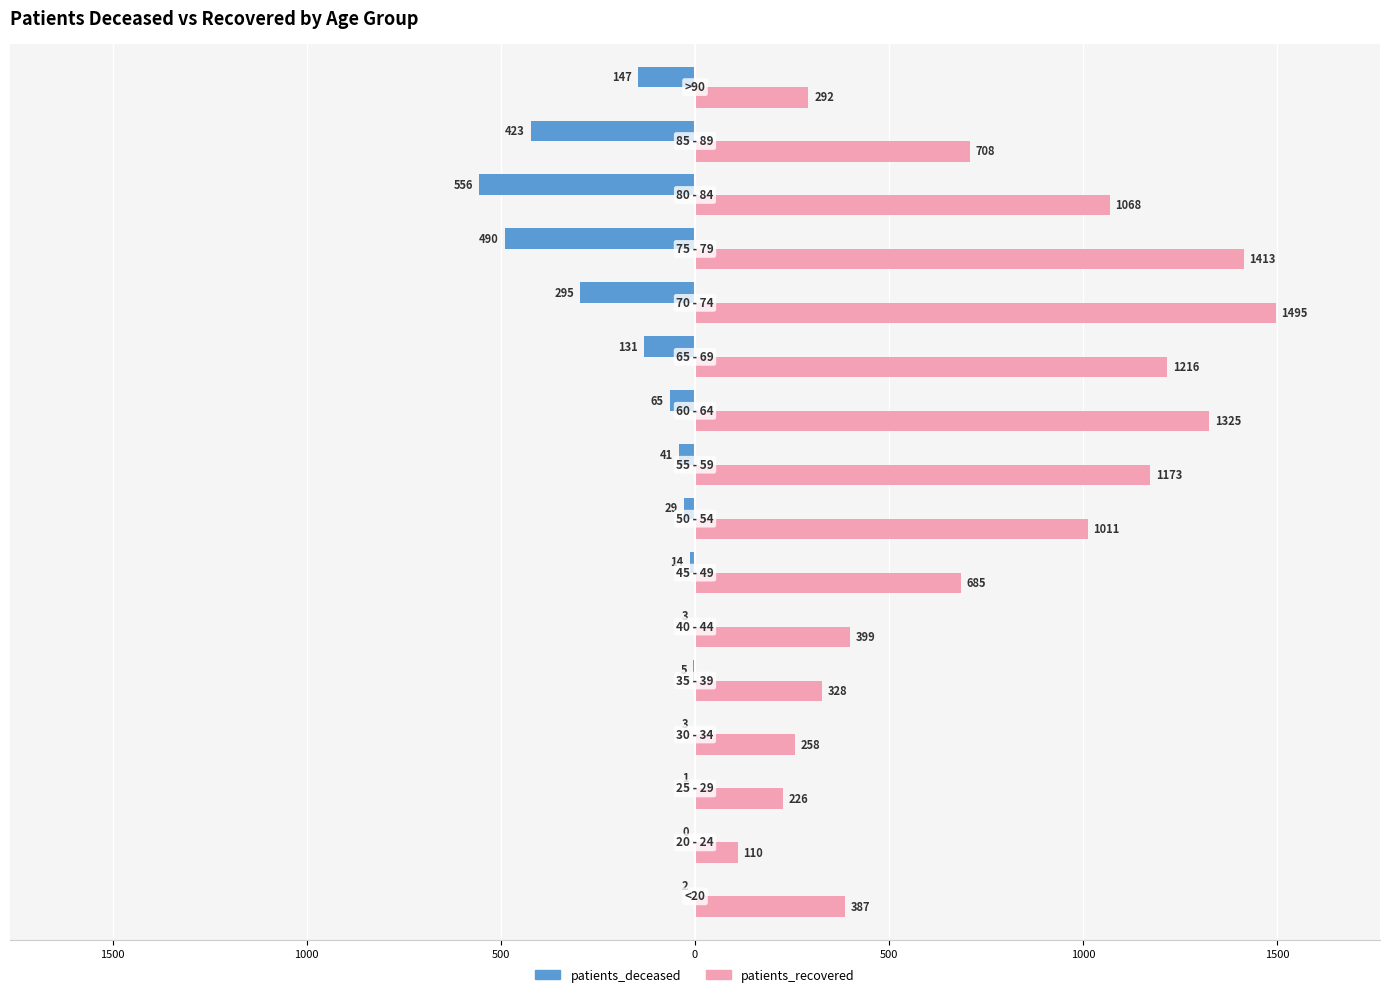

What are all the series names shown in the legend?

patients_deceased, patients_recovered